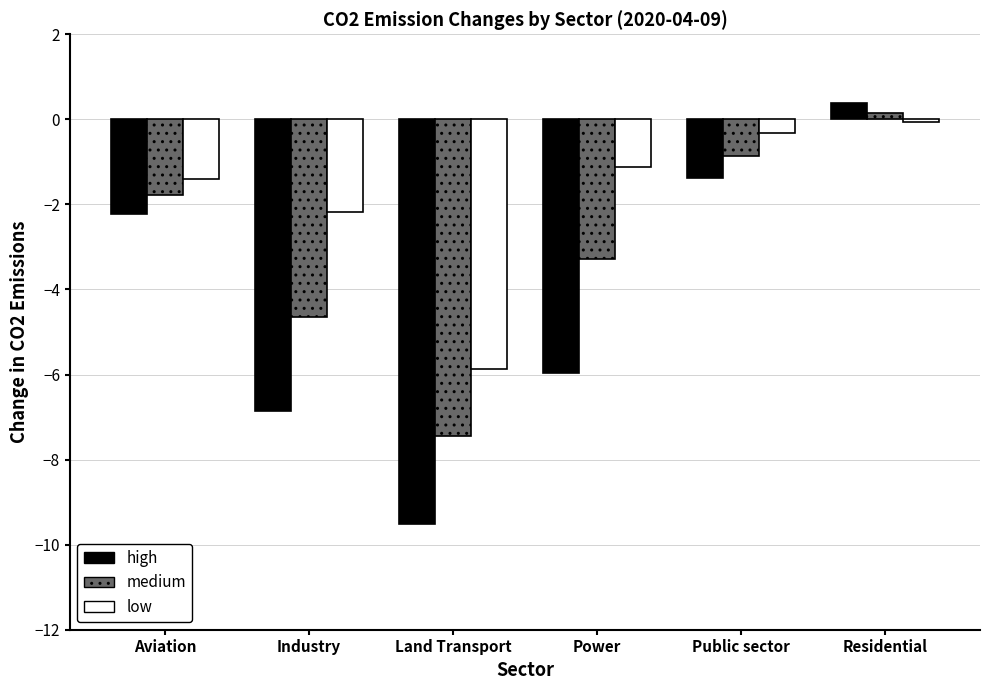

Which series changed the most between Power and Public sector?

high